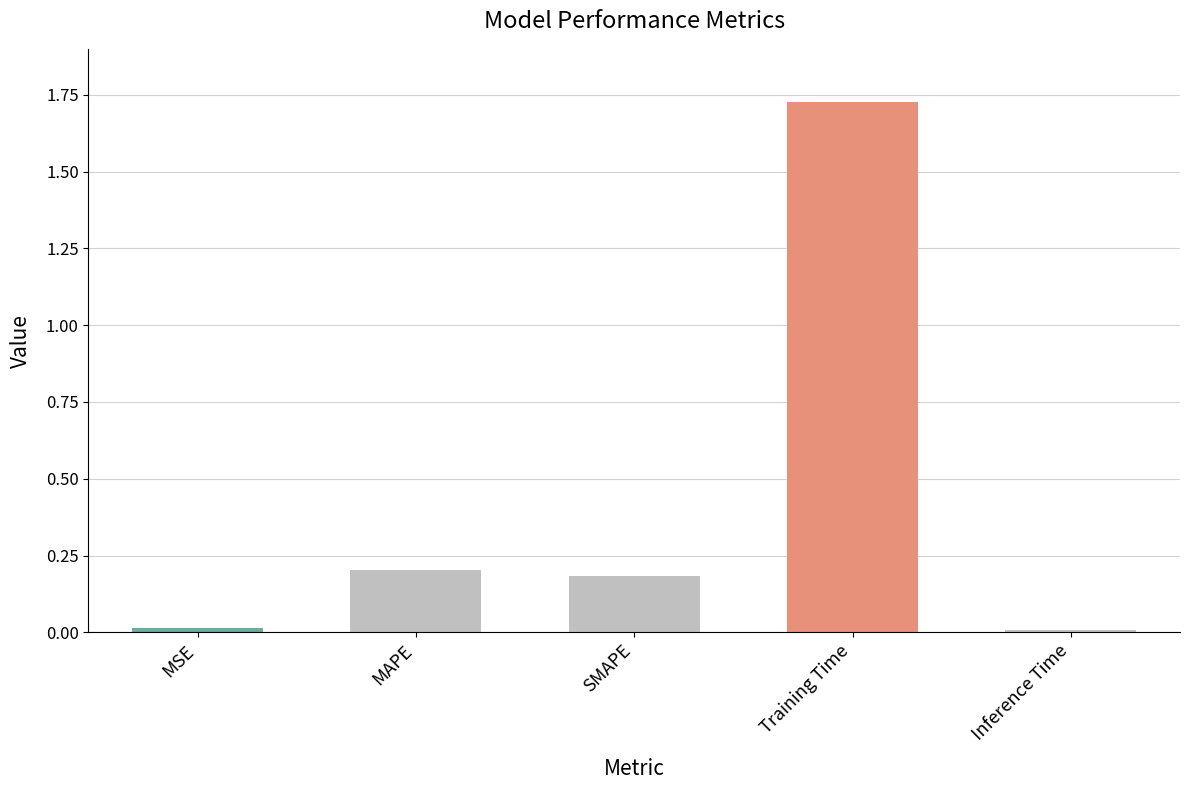

Is it true that the value at SMAPE is 0.3?

False